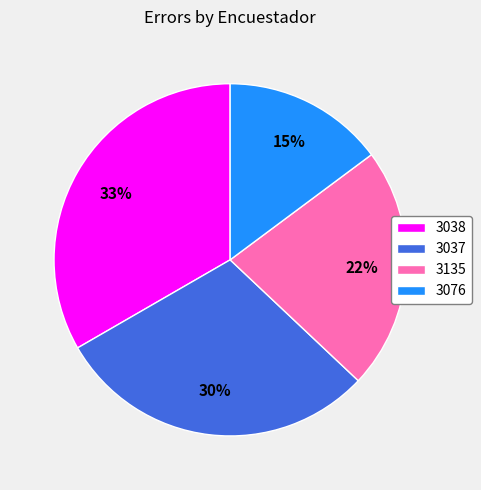

To the nearest percent, what is the combined percentage of 3037 and 3038?

63%